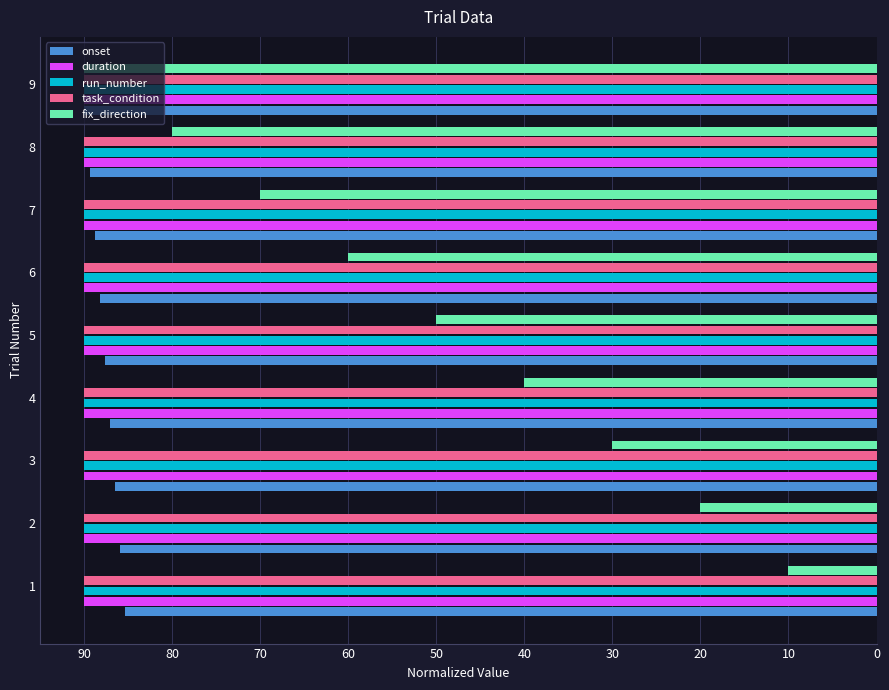

What is the difference between the highest and lowest values at 4?

50.0